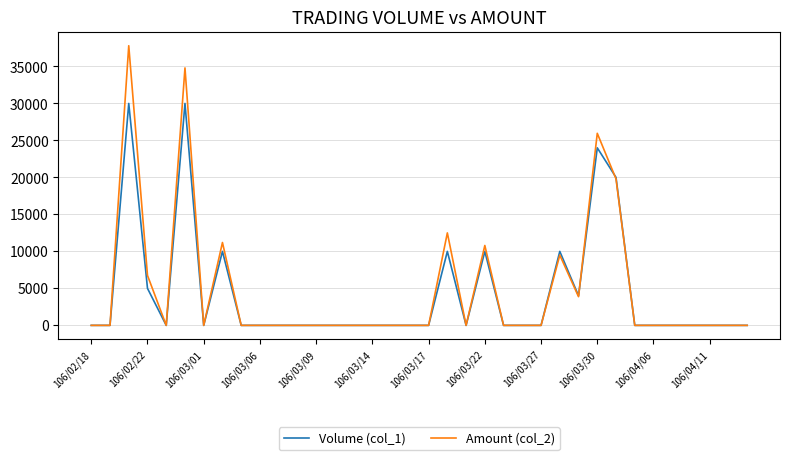

What is the greatest value displayed?

37800